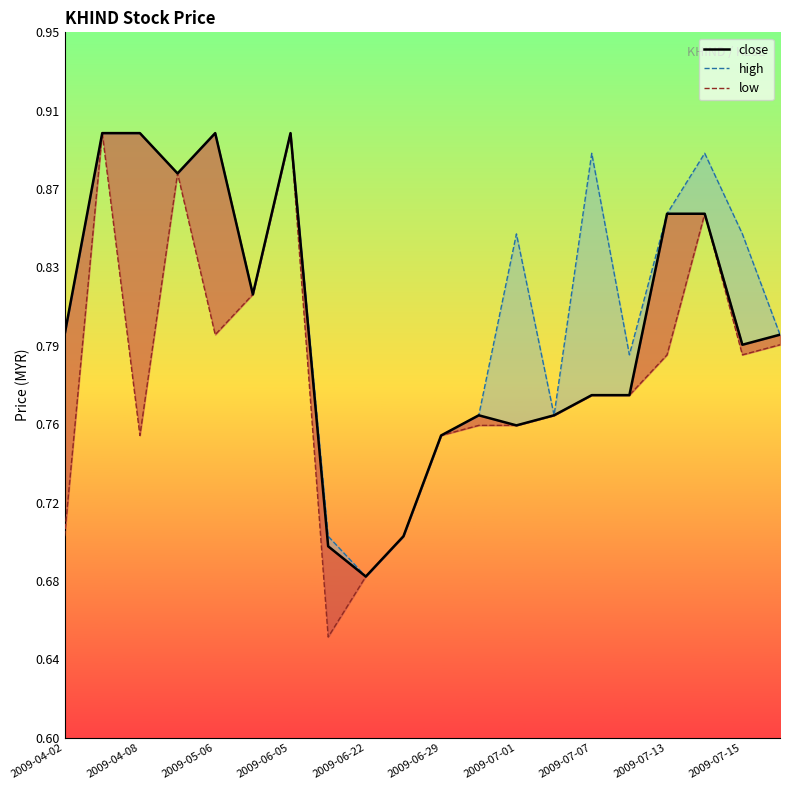

At 2009-04-08, list the series in order from smallest to largest.

close, high, low